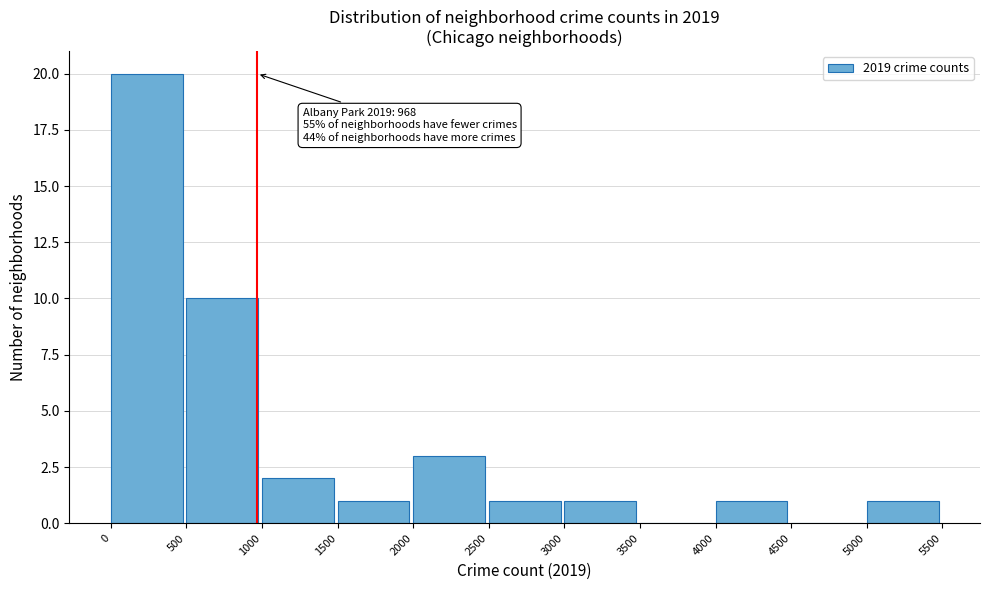

Which range on the x-axis has the tallest bar?

0 to 500